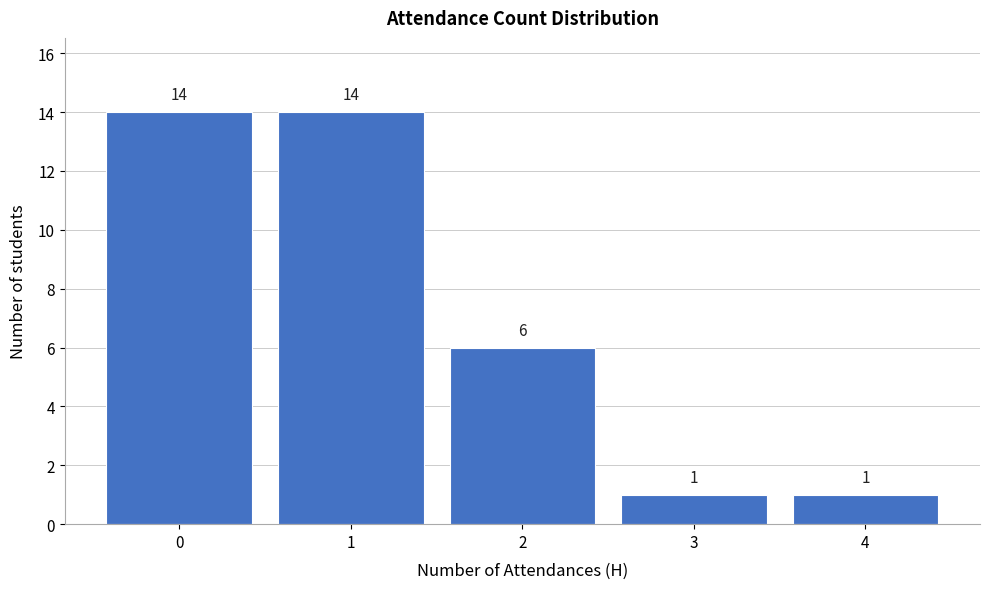

Reading left to right, extract all data points from this chart.

0=14	1=14	2=6	3=1	4=1